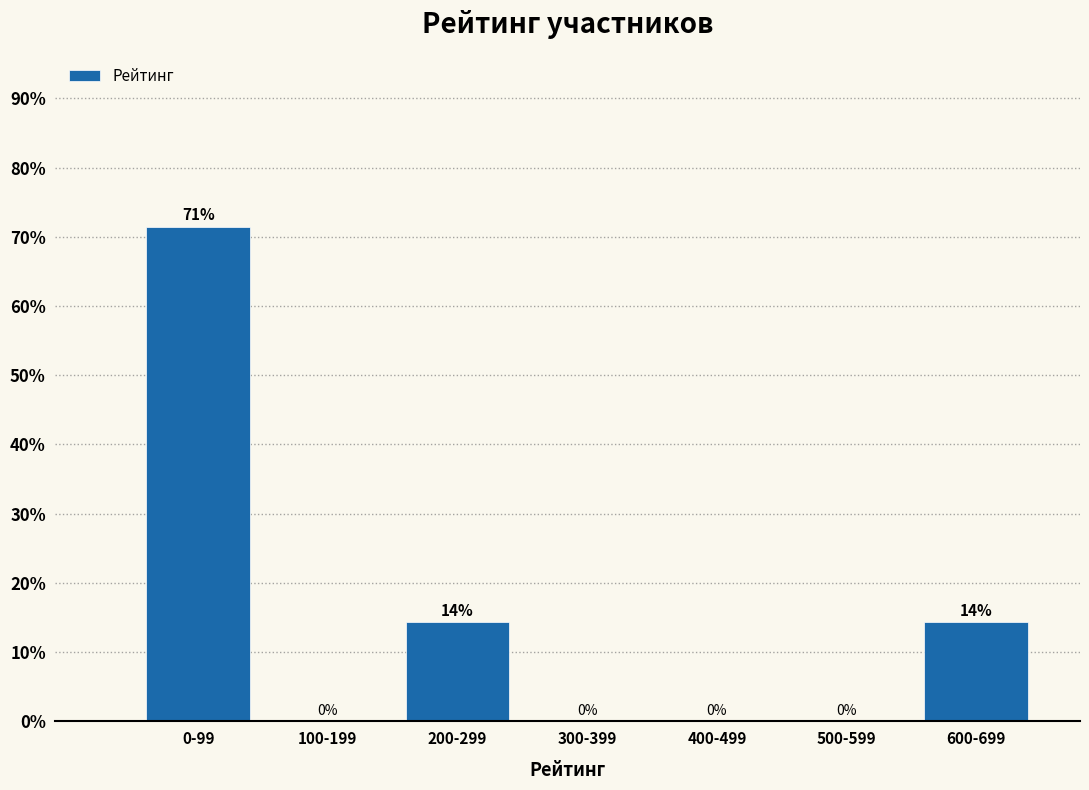

What value does the data have at 0-99?

71.4